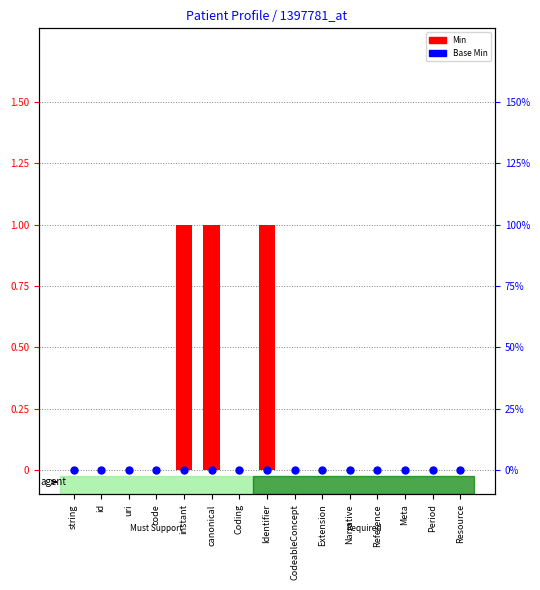

What are all the series names shown in the legend?

Min, Base Min